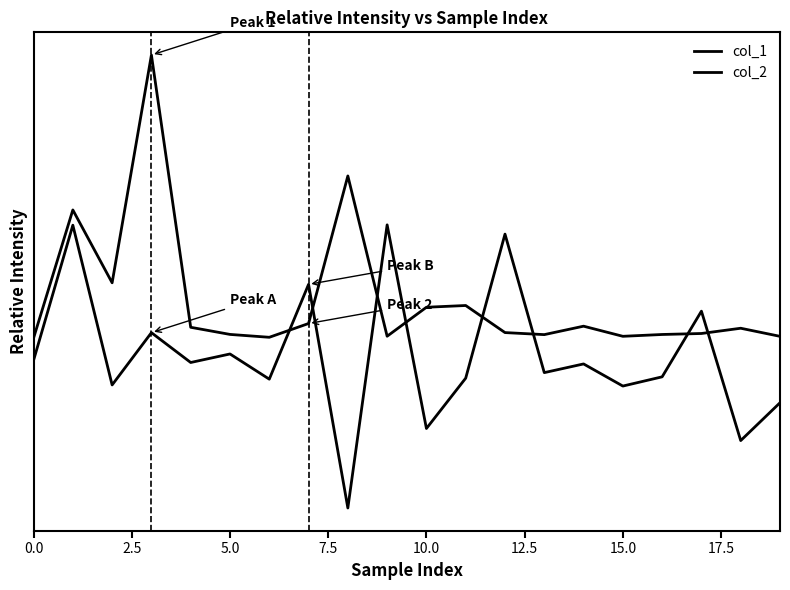

What is the average value of the col_1 series?

0.7